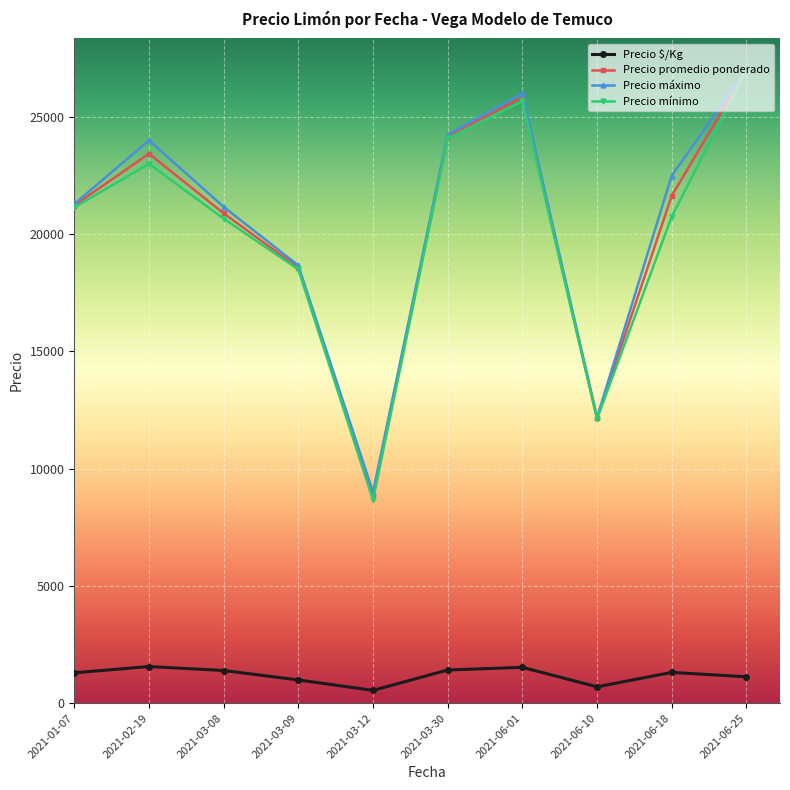

What value does the Precio promedio ponderado series have at 2021-01-07?

21222.3